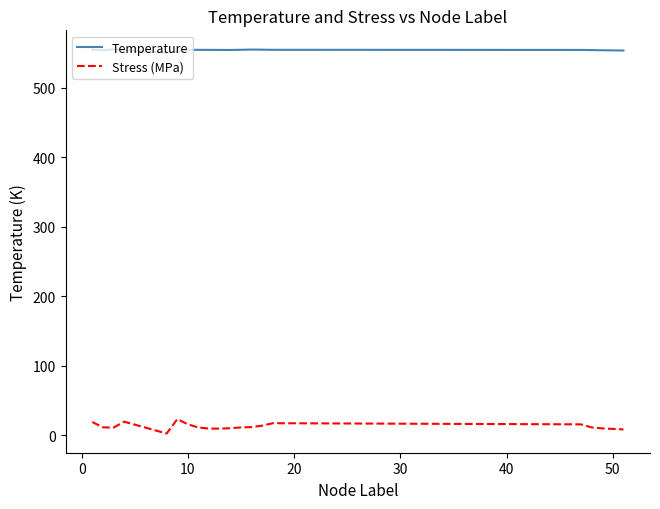

Does the chart have visible grid lines?

No